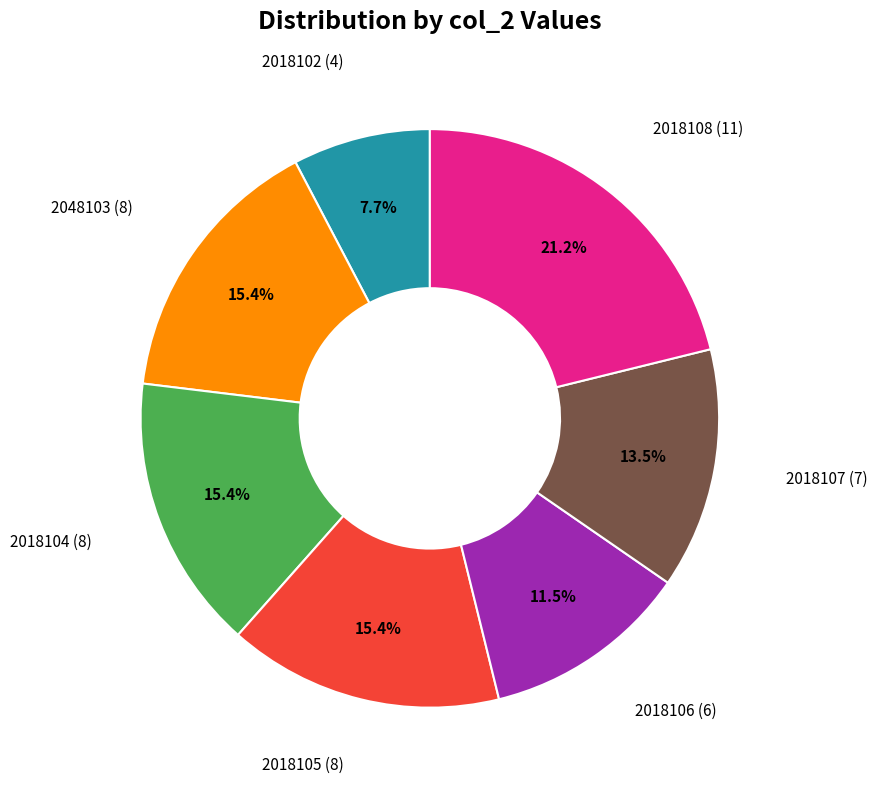

Count the number of slices in the pie.

7